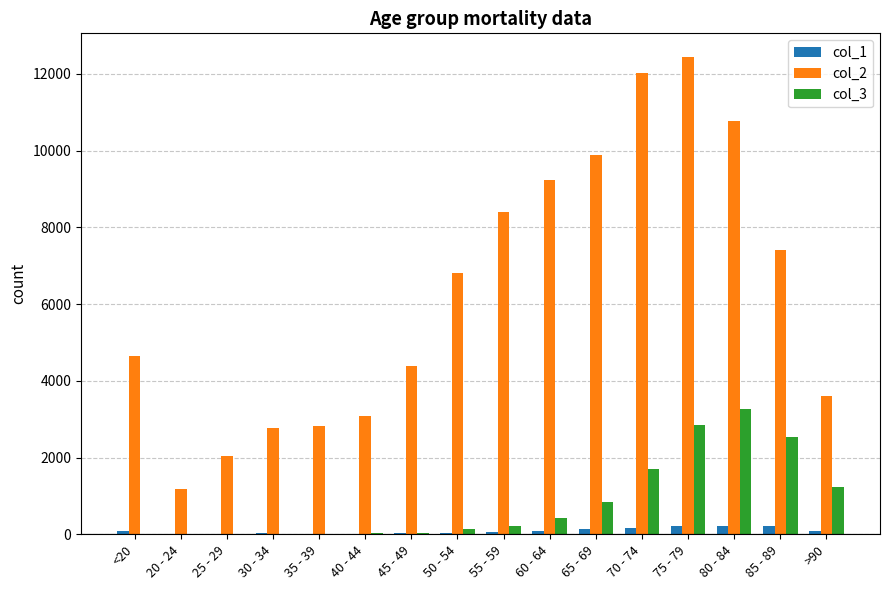

Is the value of col_2 at 30 - 34 greater than the value of col_3 at 65 - 69?

Yes